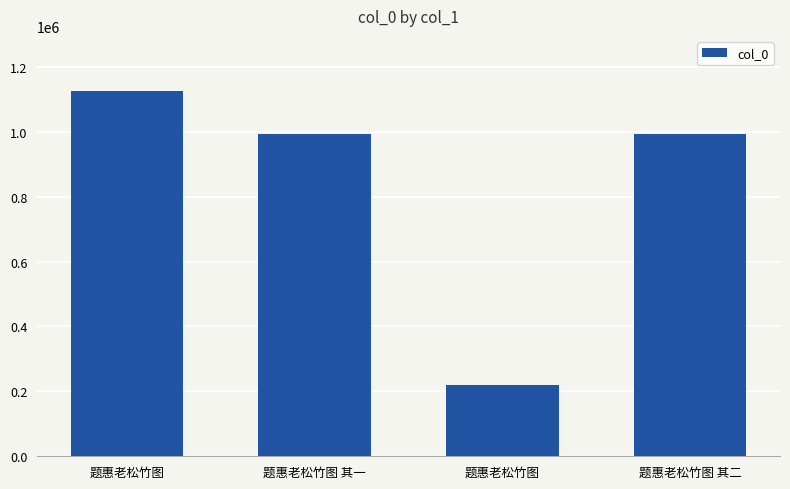

Are the bars horizontal?

No